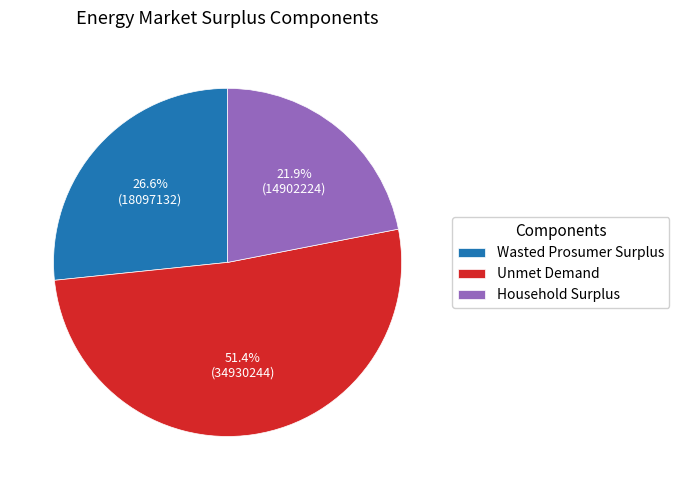

To the nearest percent, what is the average slice percentage?

33%